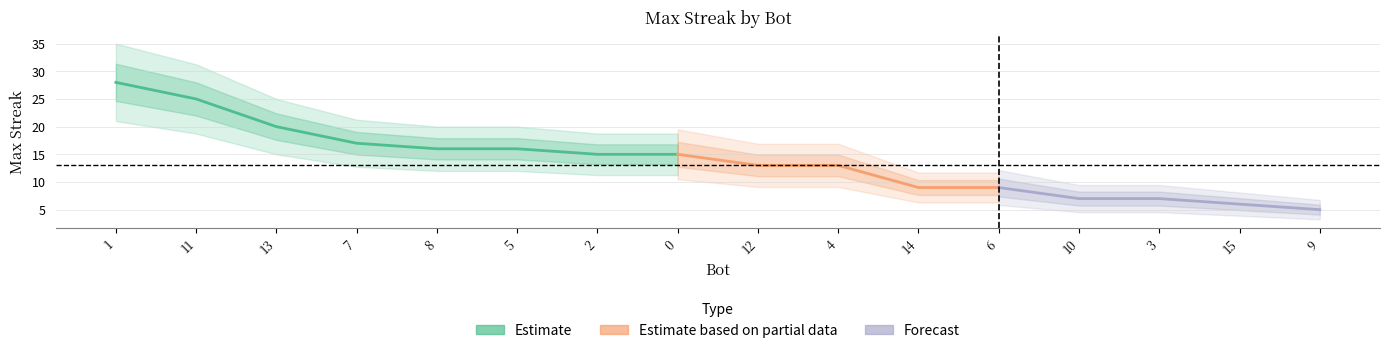

What is the change in value from 12 to 6?

-4